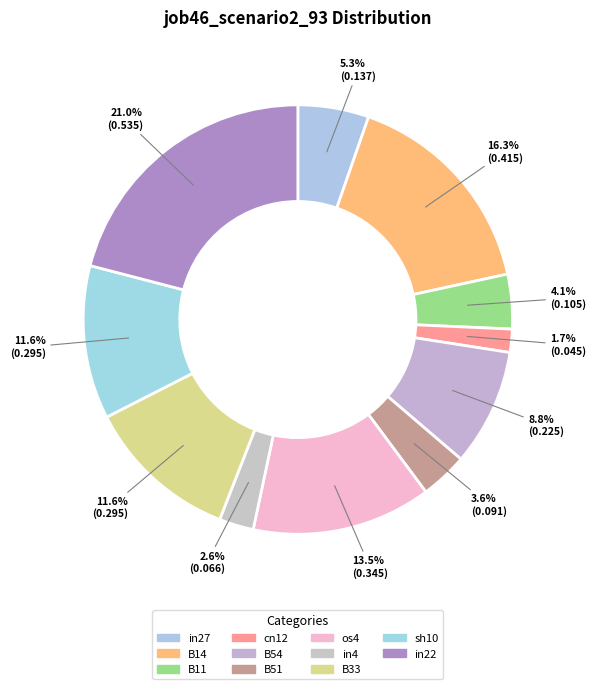

How many slices are in this pie chart?

11